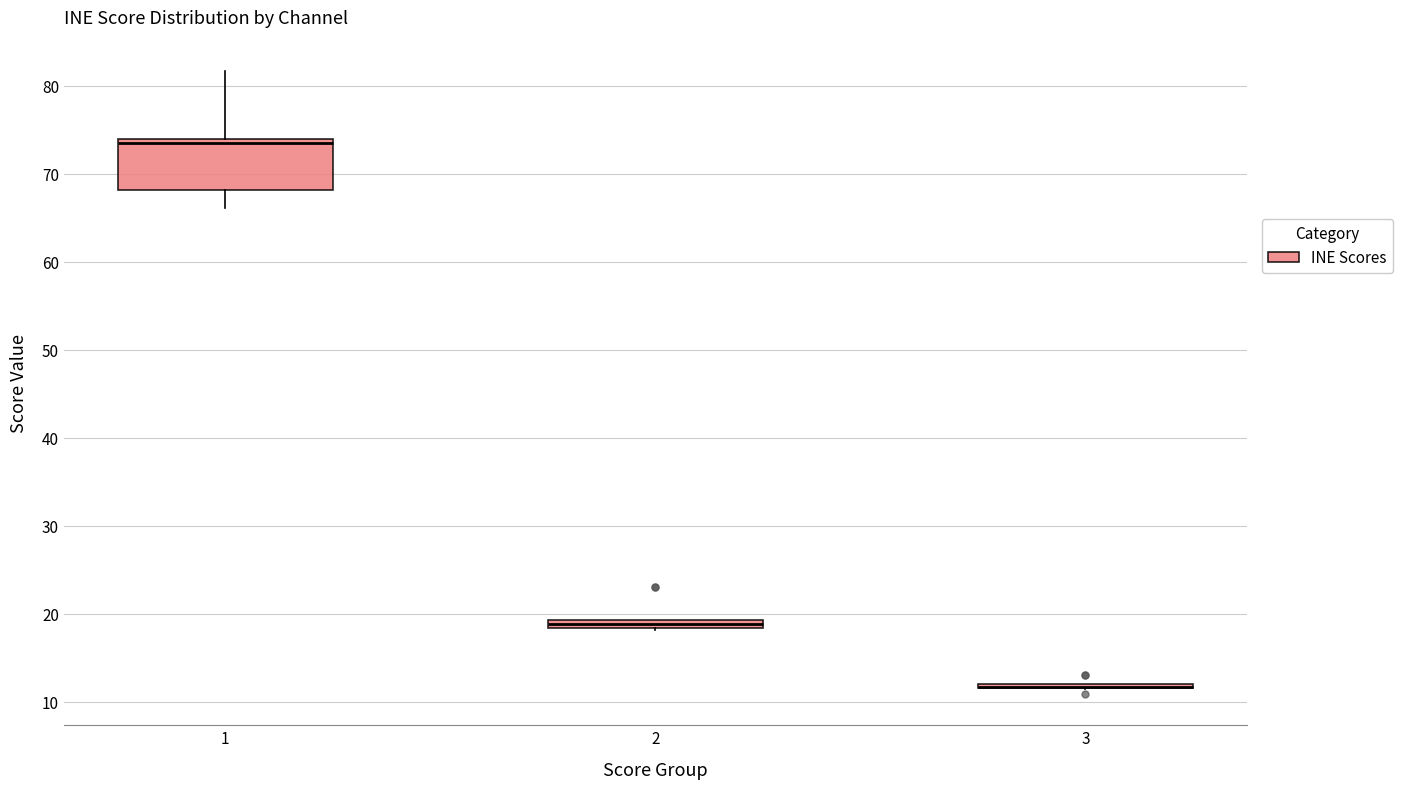

Where is the lower edge of the box at x = 2 on the y-axis? The values are not printed on the chart, so give them approximately, as read against the axis.

18